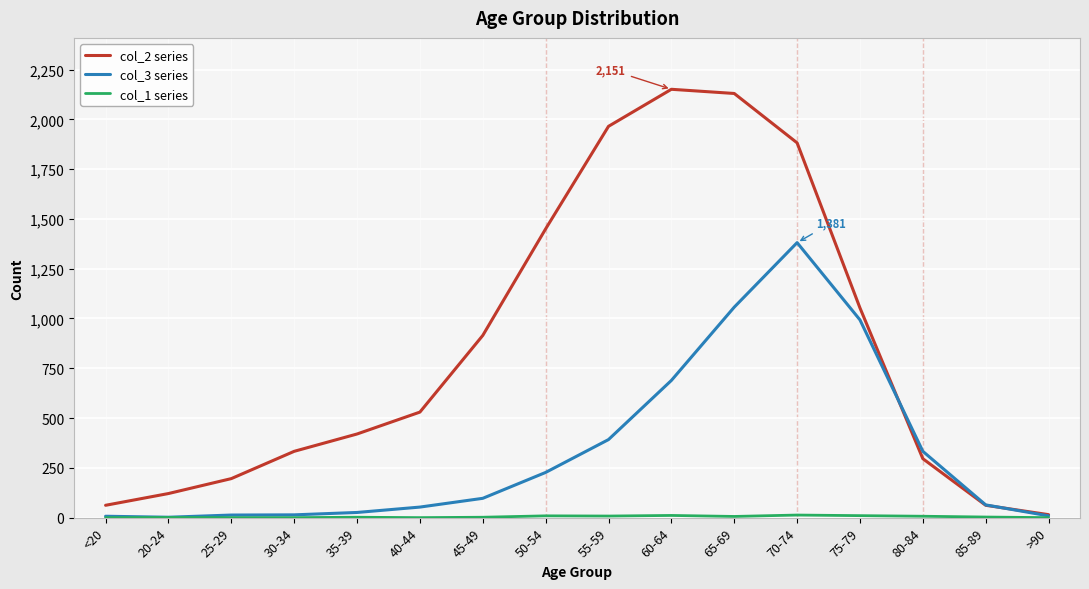

What is the maximum value shown in the chart?

2151